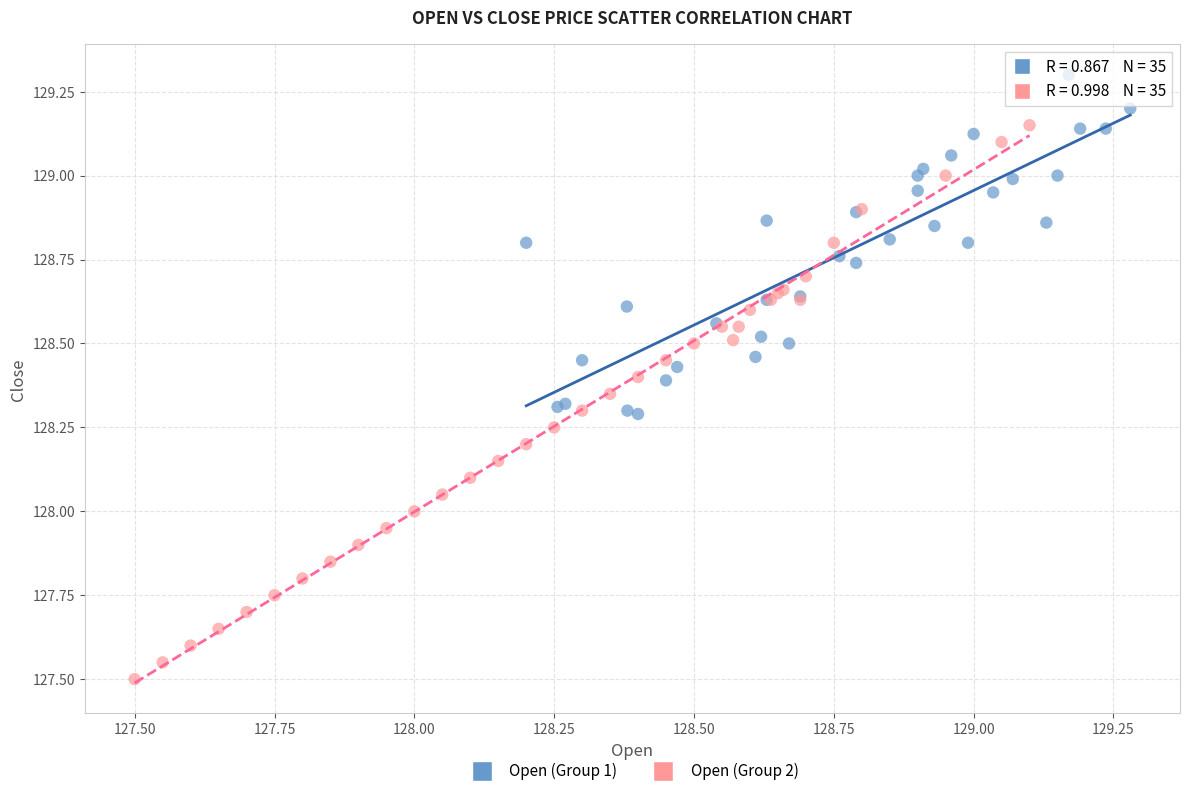

Which series has the widest spread of Y values?

Open (Group 2)